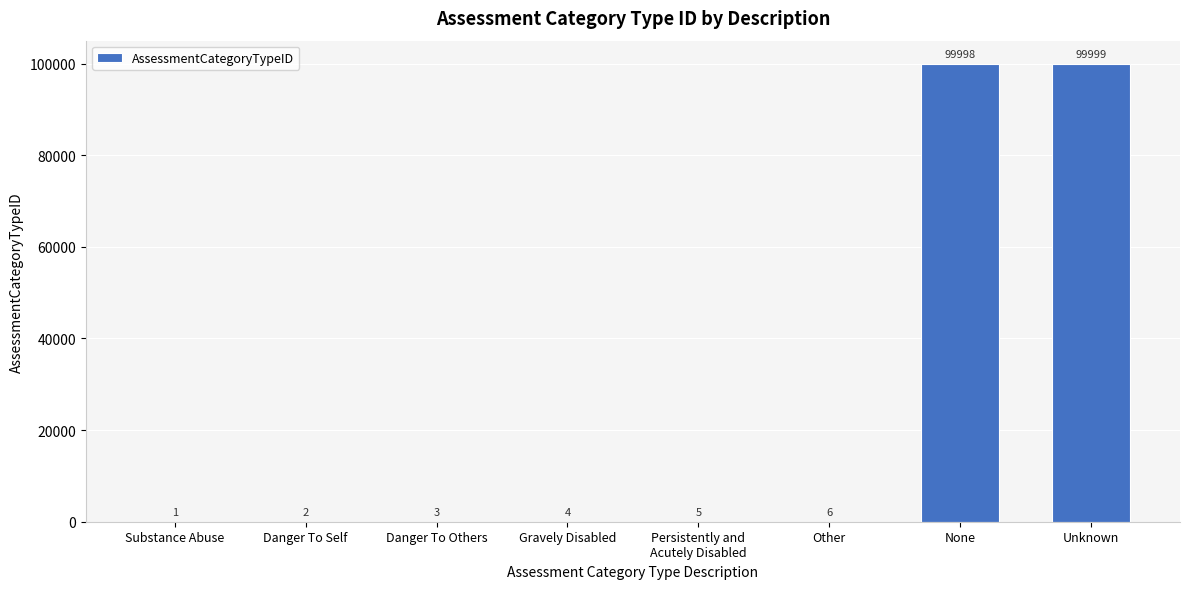

How many series are shown in this chart?

1